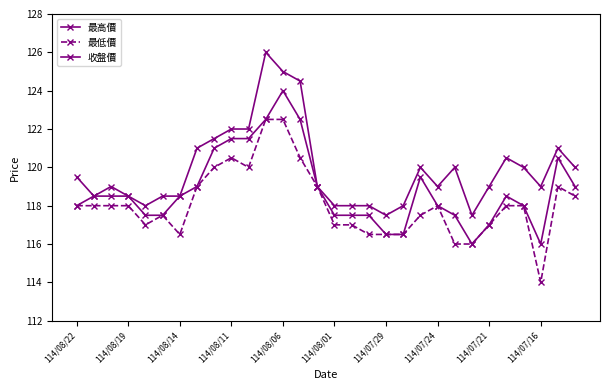

How many lines are shown in the chart?

3